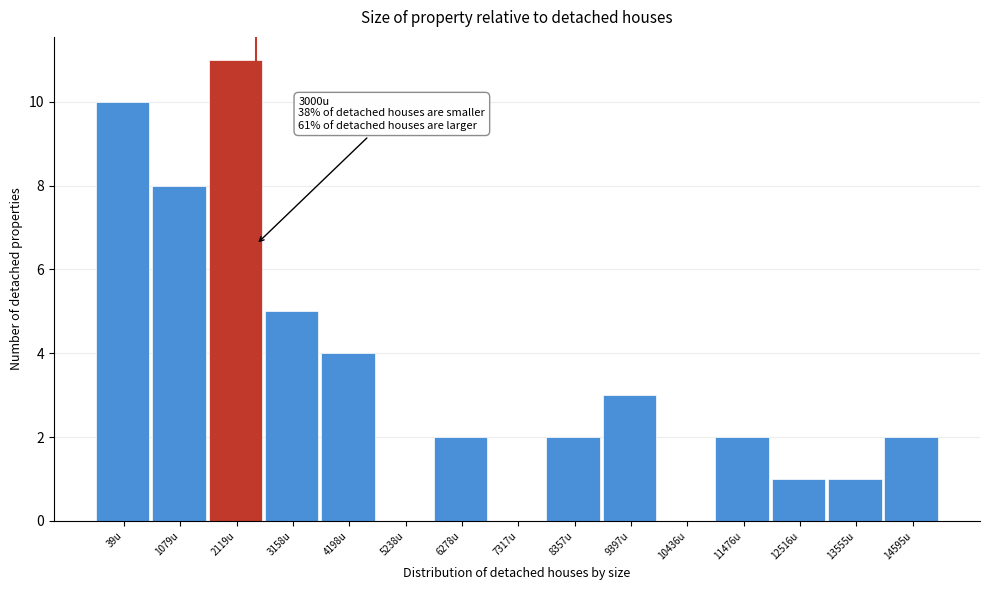

Reading right to left, what are all the values shown in this chart?

14595u=2	13555u=1	12516u=1	11476u=2	10436u=0	9397u=3	8357u=2	7317u=0	6278u=2	5238u=0	4198u=4	3158u=5	2119u=11	1079u=8	39u=10